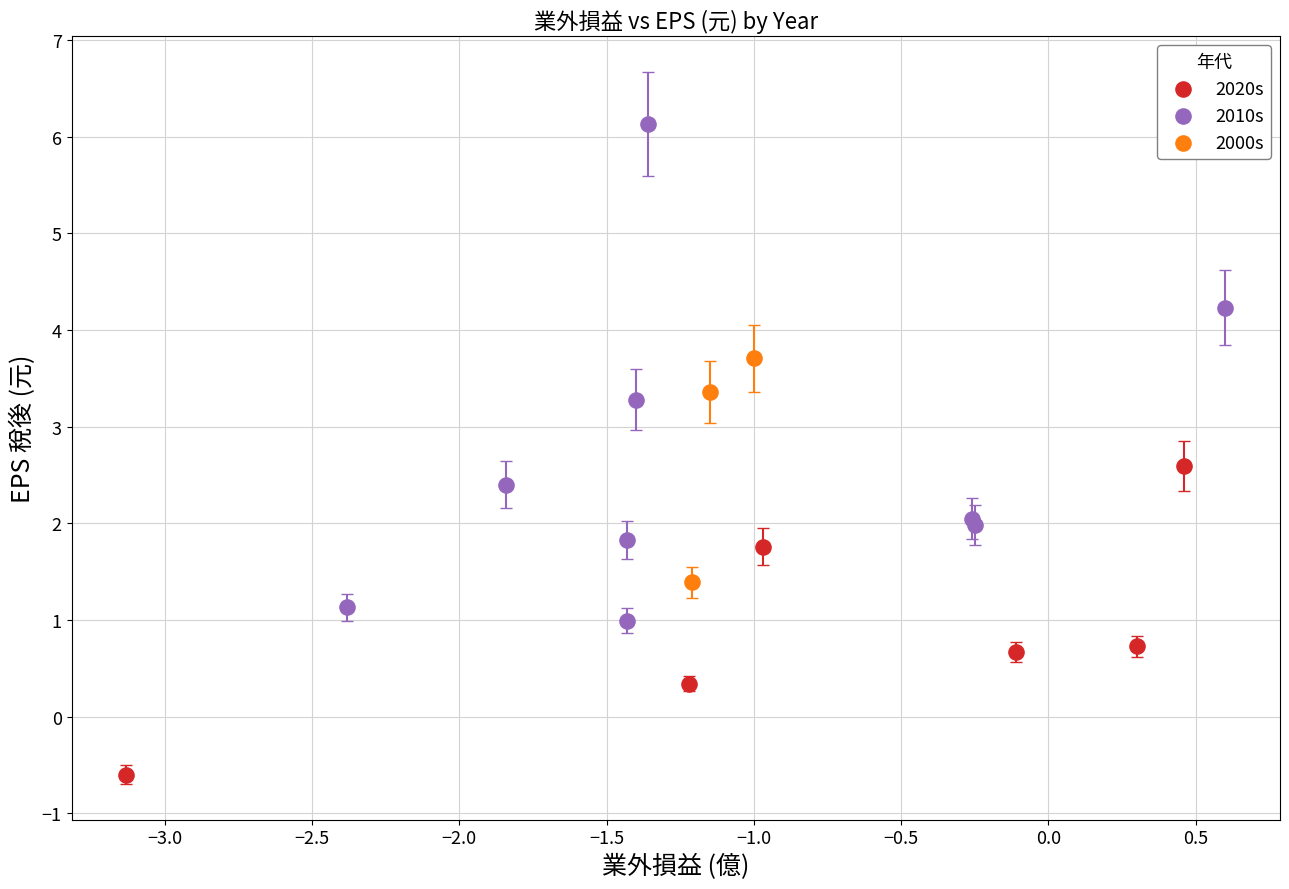

Which series has the largest Y range (max minus min)?

2010s